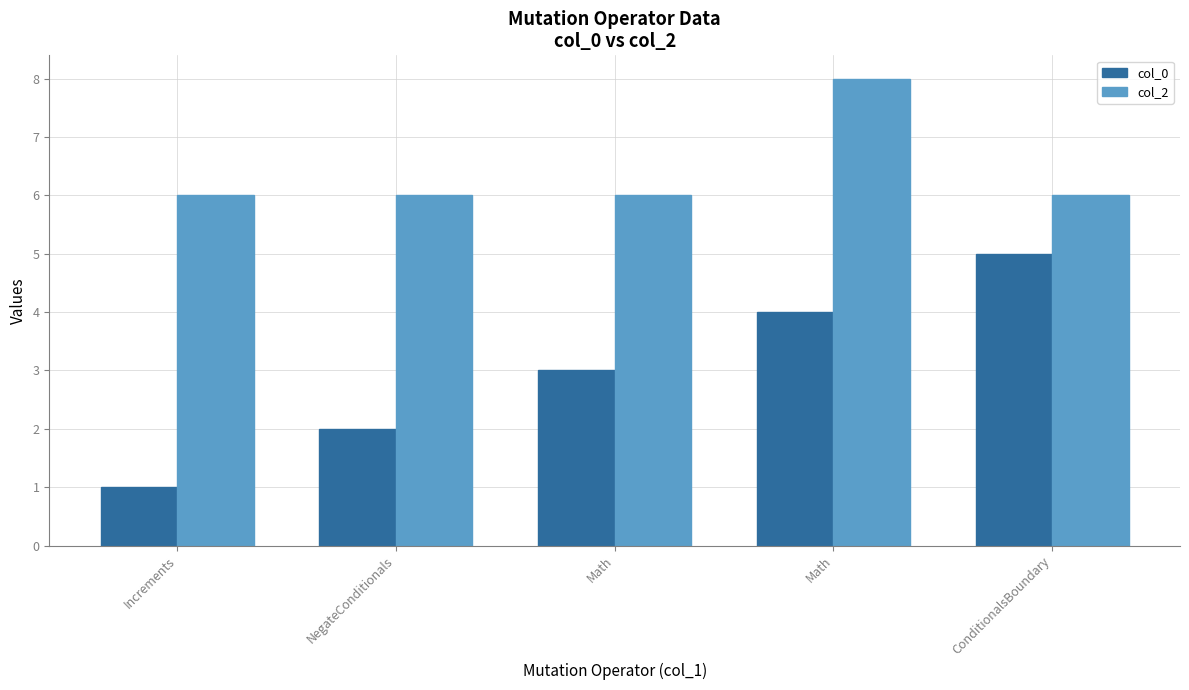

What is the label of the 4th bar from the left?

Math